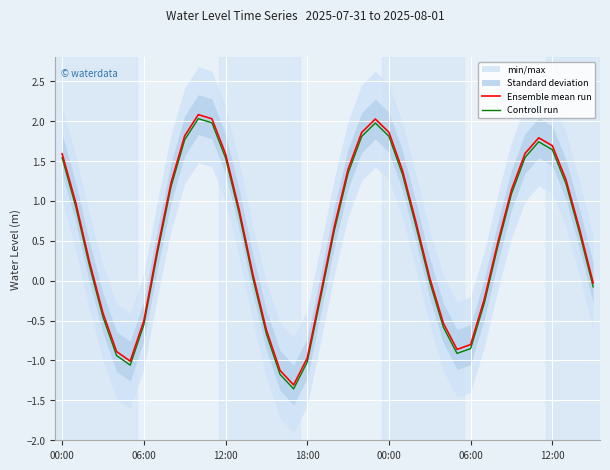

True or false: Ensemble mean run and Controll run cross at least once.

False